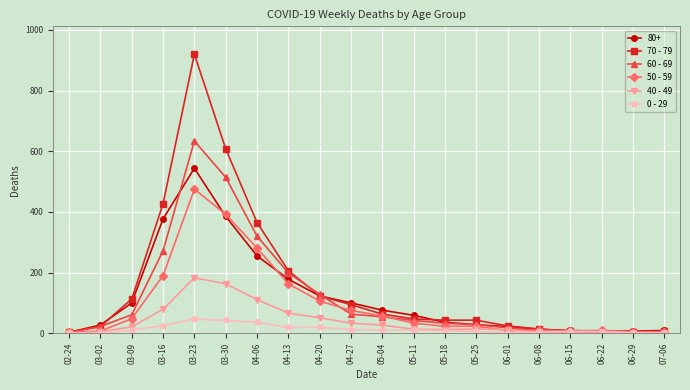

The value of 40 - 49 at 02-24 is 66. True or false?

False